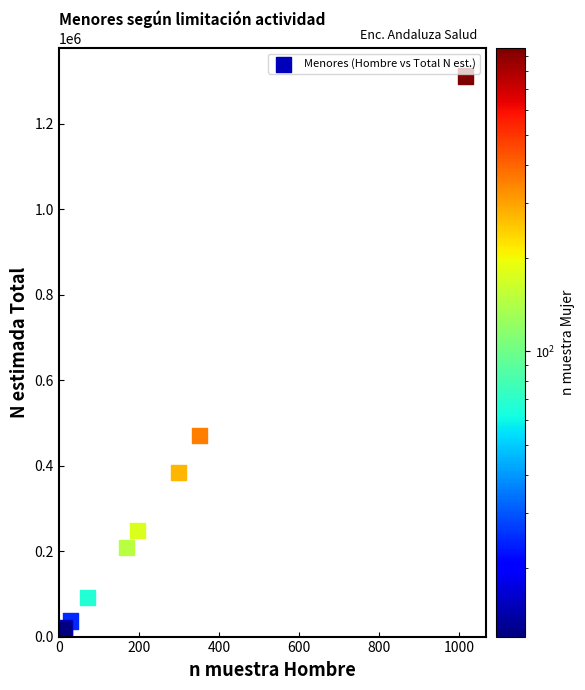

What Y value in the scatter plot is closest to 664094?

470596